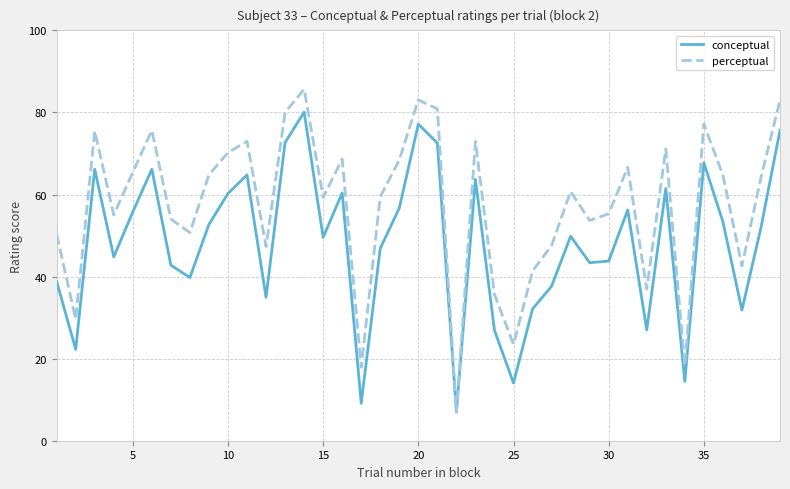

Which series has the largest range (max minus min)?

perceptual